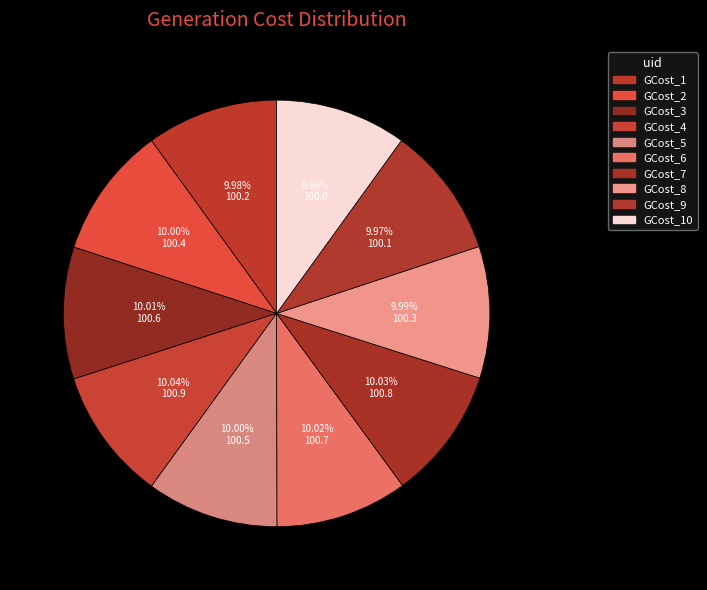

To the nearest percent, what portion does GCost_10 represent?

10%